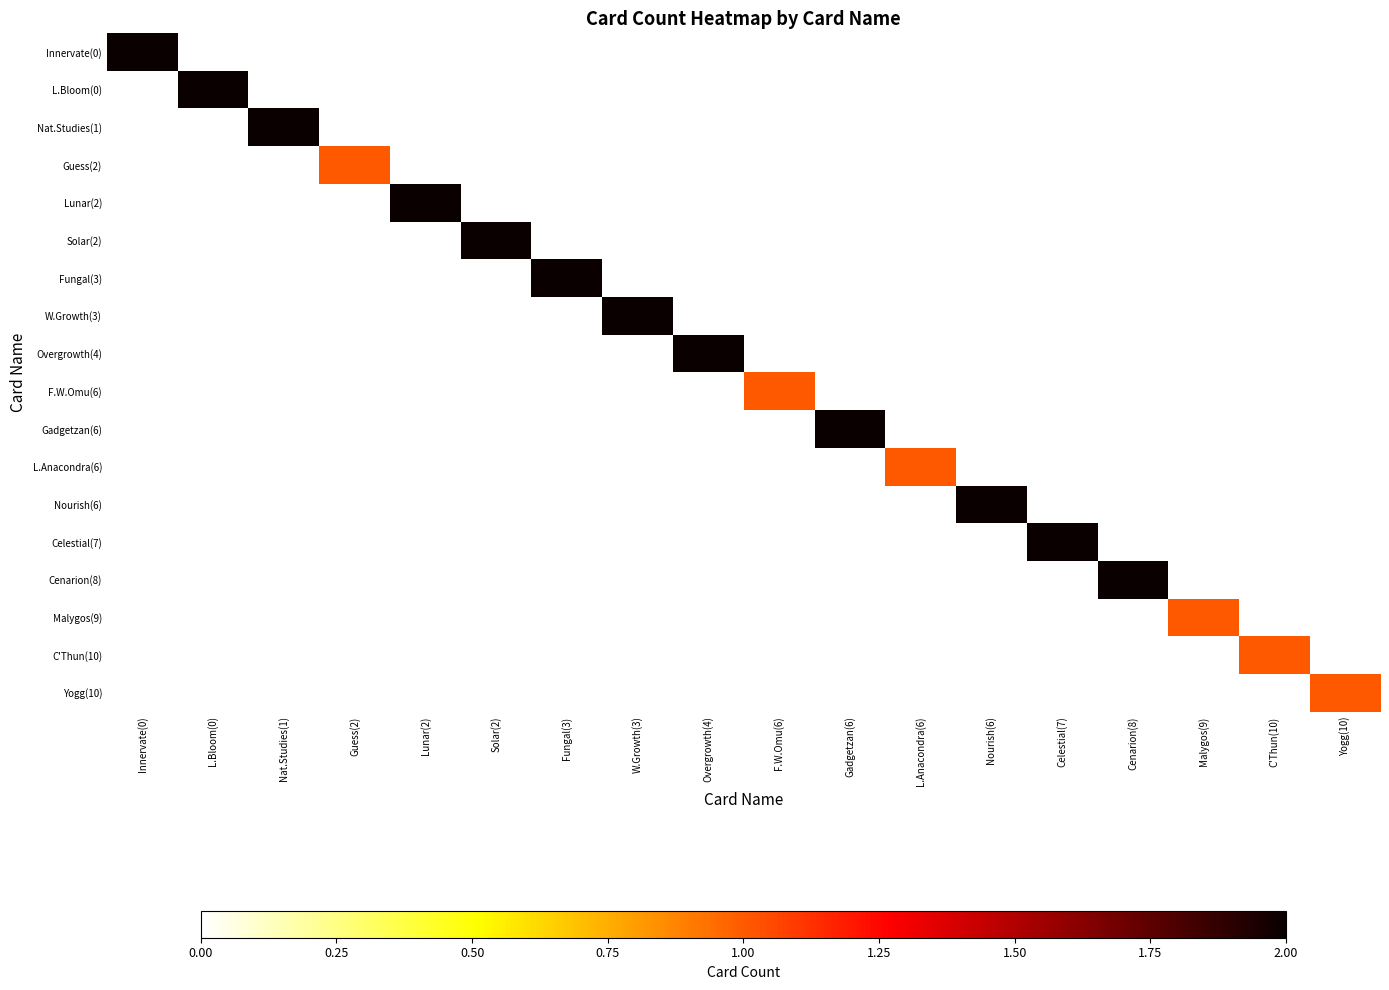

What is the smallest value displayed?

1.0